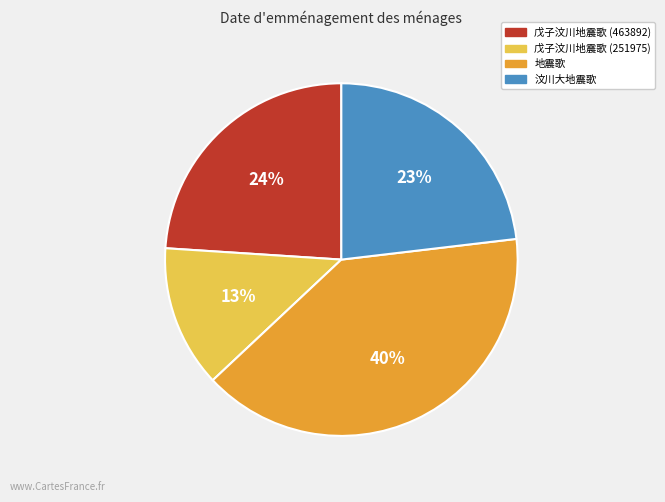

The 地震歌 slice represents 40% of the pie. True or false?

True